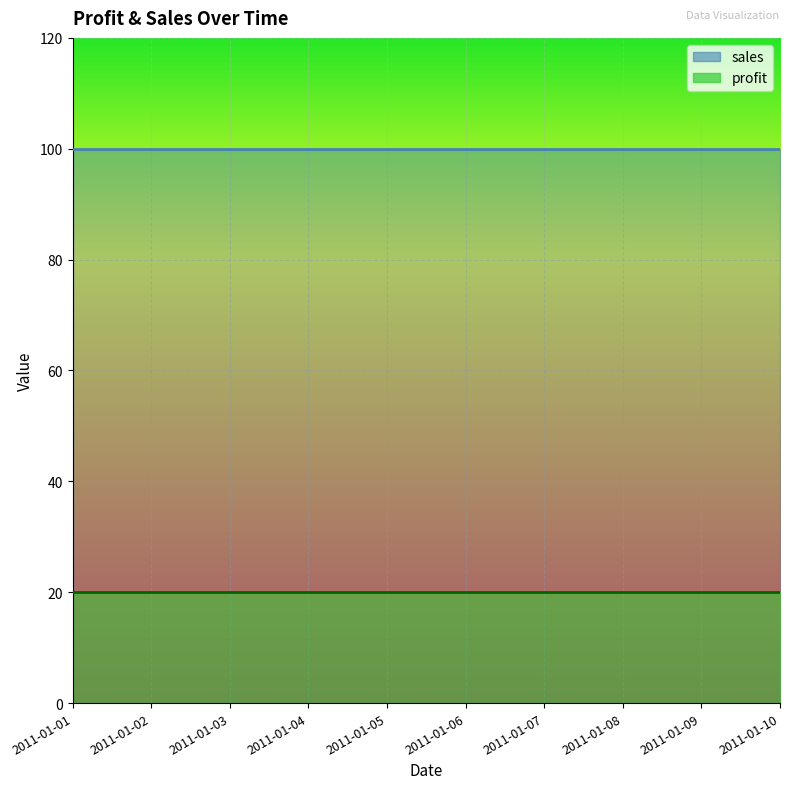

What is the minimum value shown in the chart?

20